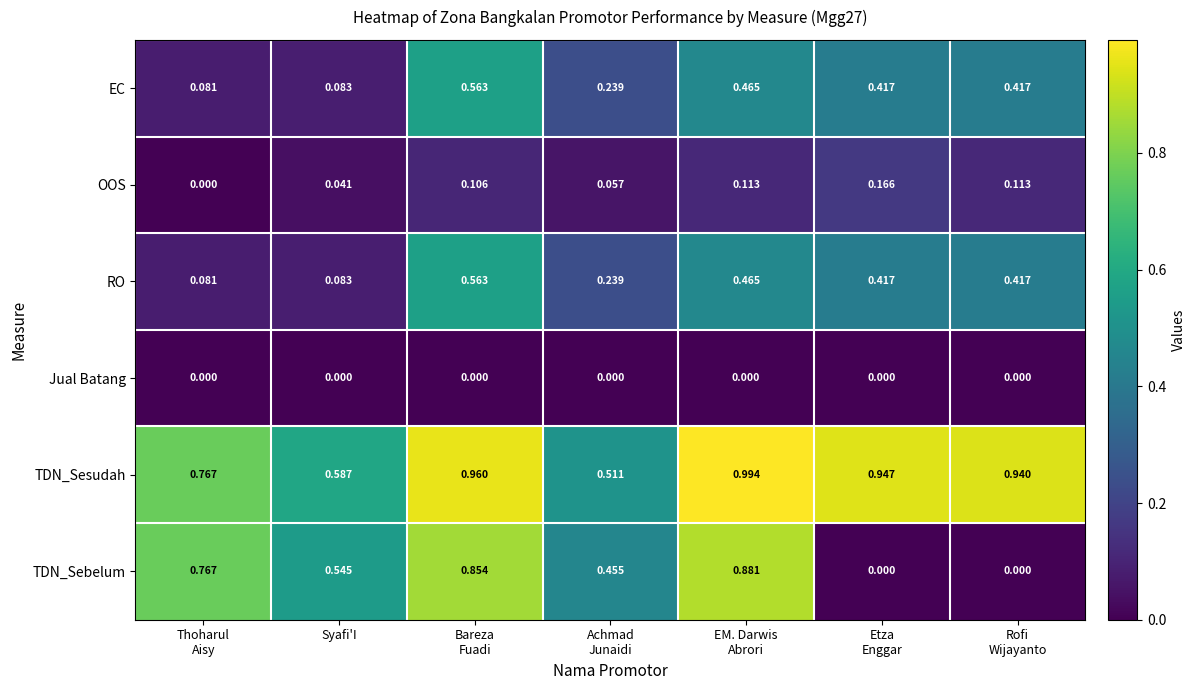

Which series has the largest total across all categories?

TDN_Sesudah